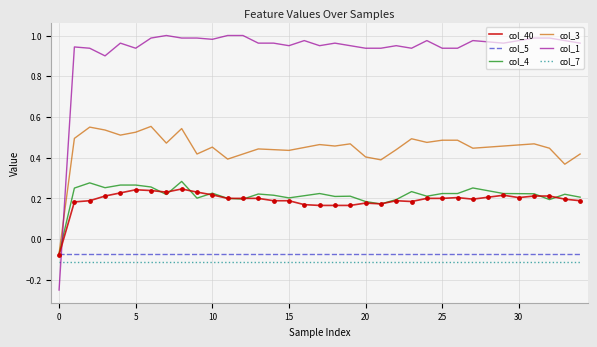

Which series has the largest range (max minus min)?

col_1